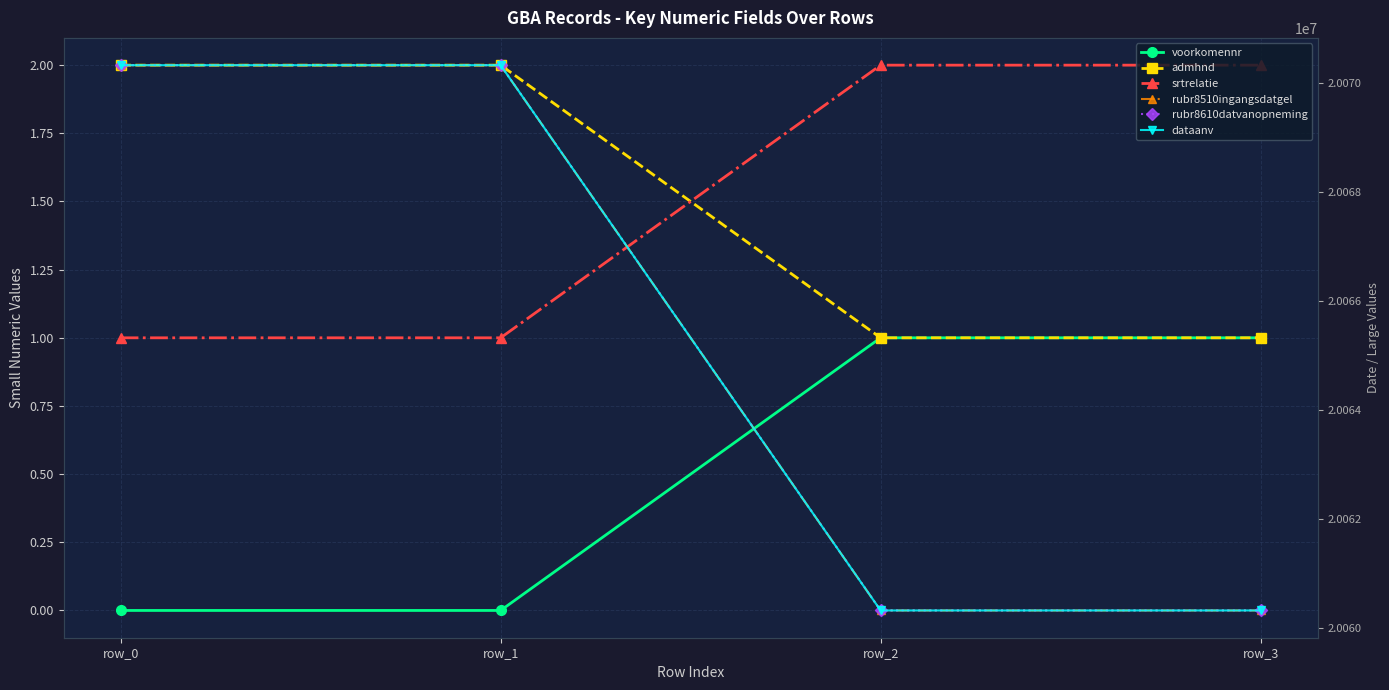

Reading left to right, extract all data points from this chart.

voorkomennr: 0	0	1	1
admhnd: 2	2	1	1
srtrelatie: 1	1	2	2
rubr8510ingangsdatgel: 20070330	20070330	20060330	20060330
rubr8610datvanopneming: 20070331	20070331	20060331	20060331
dataanv: 20070330	20070330	20060330	20060330